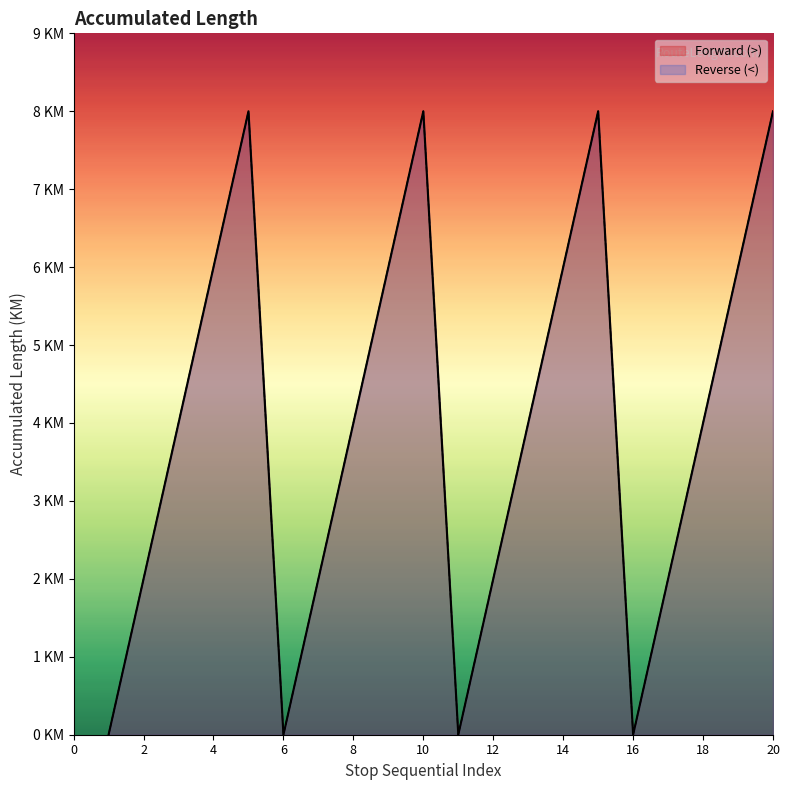

How many values in Forward (>) are above zero?

16